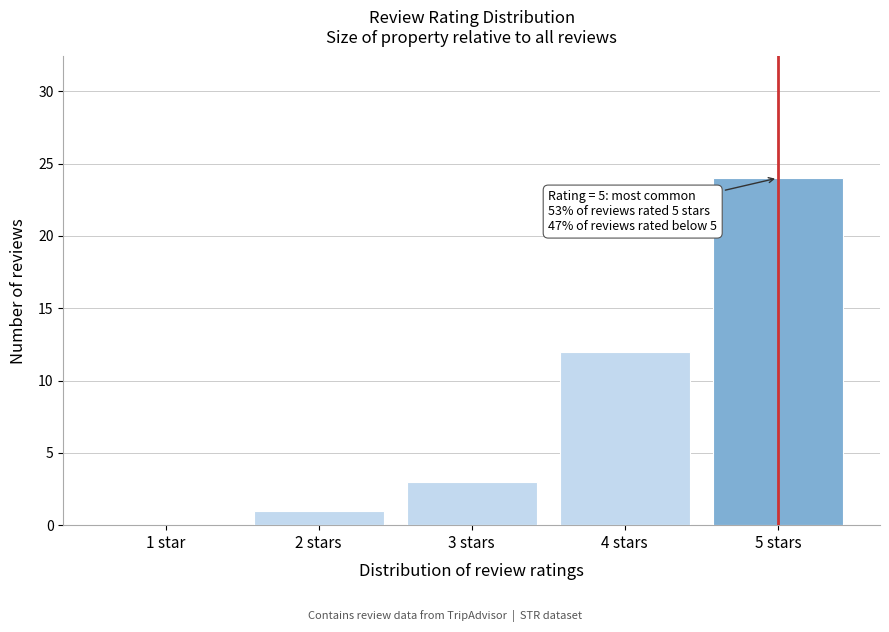

Reading right to left, what are all the values shown in this chart?

5 stars=24	4 stars=12	3 stars=3	2 stars=1	1 star=0